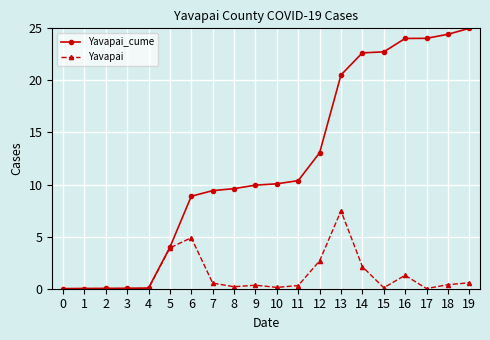

What is the spread (max minus min) of values at 8?

9.4